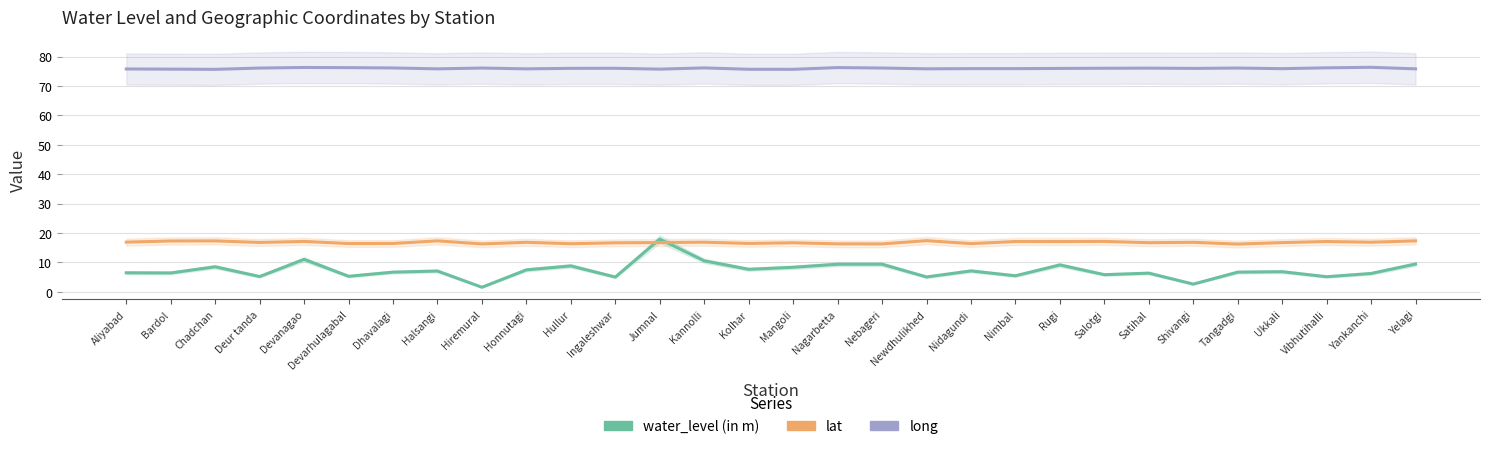

What is the difference between the maximum and minimum values in the lat series?

1.2